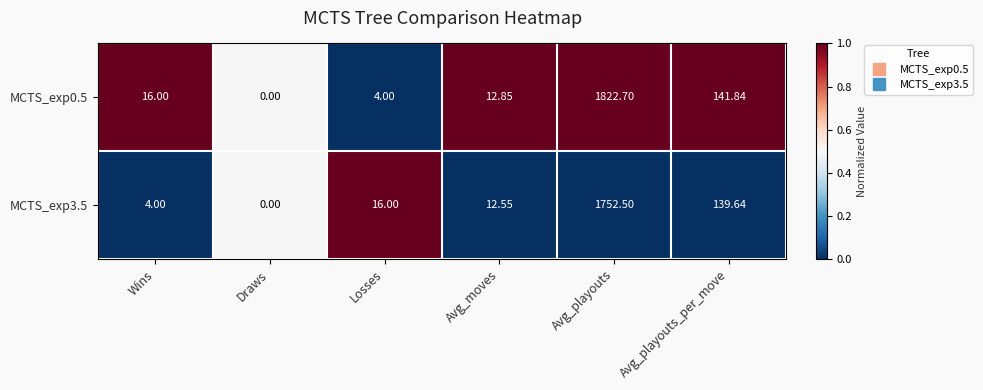

At which category does the chart reach its minimum across all series?

Draws